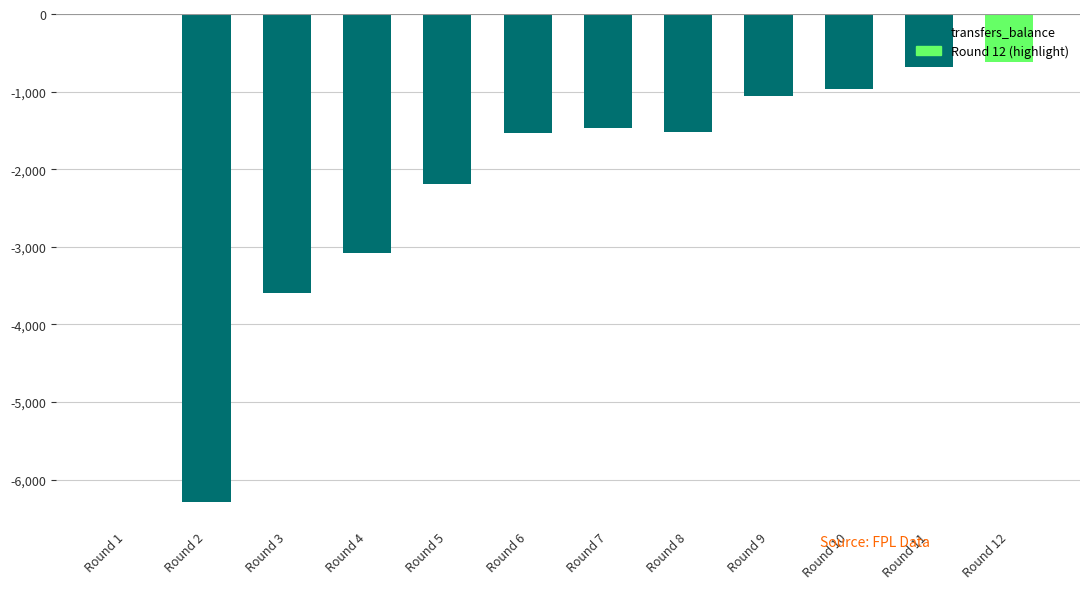

Which has a higher value, Round 5 or Round 8?

Round 8